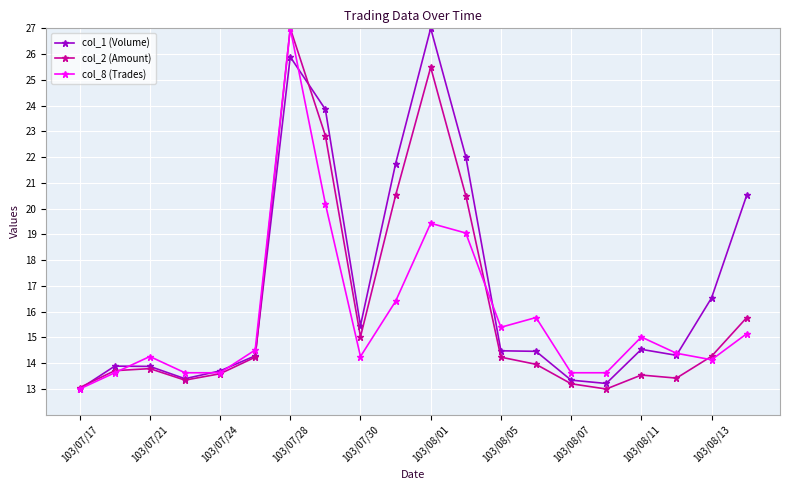

What is the value of the col_2 (Amount) point at the 16th from the left?

13.0